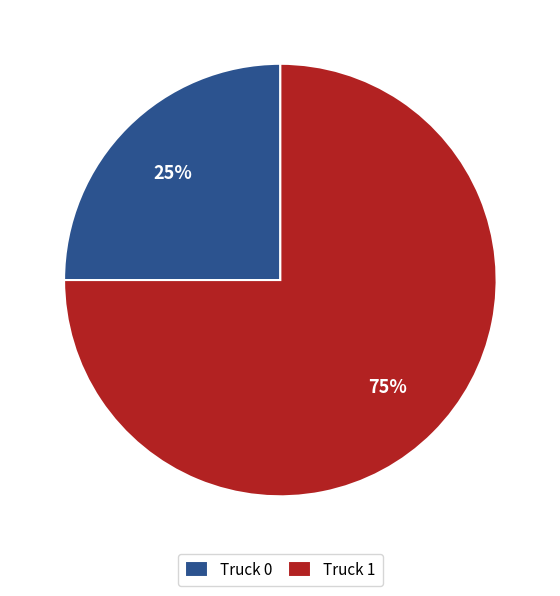

Combined, do Truck 1 and Truck 0 account for over 50%?

Yes